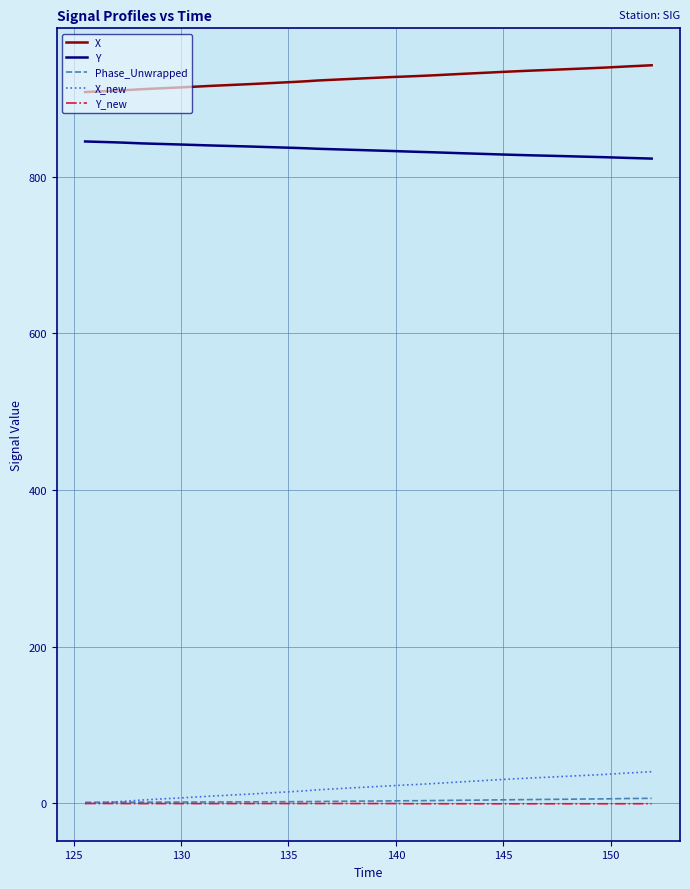

Which series has the largest total across all categories?

X